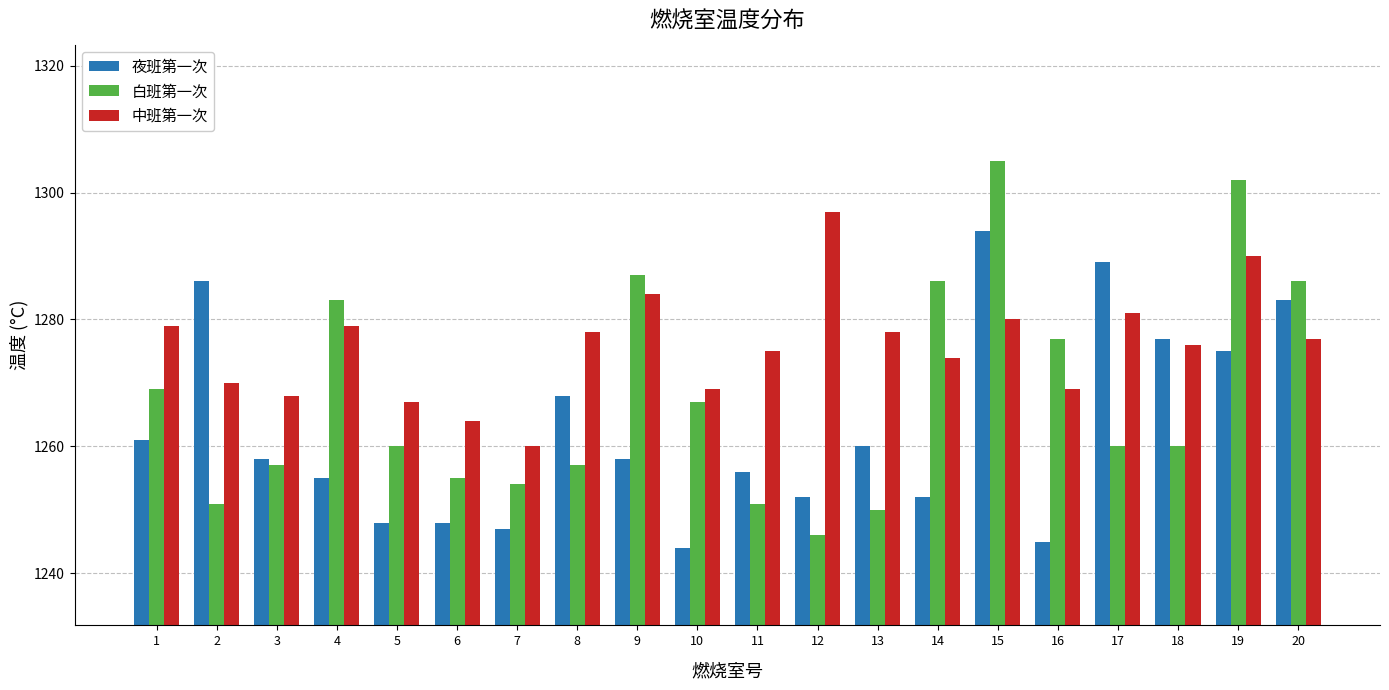

Where is 夜班第一次 nearest to the value 1269?

8